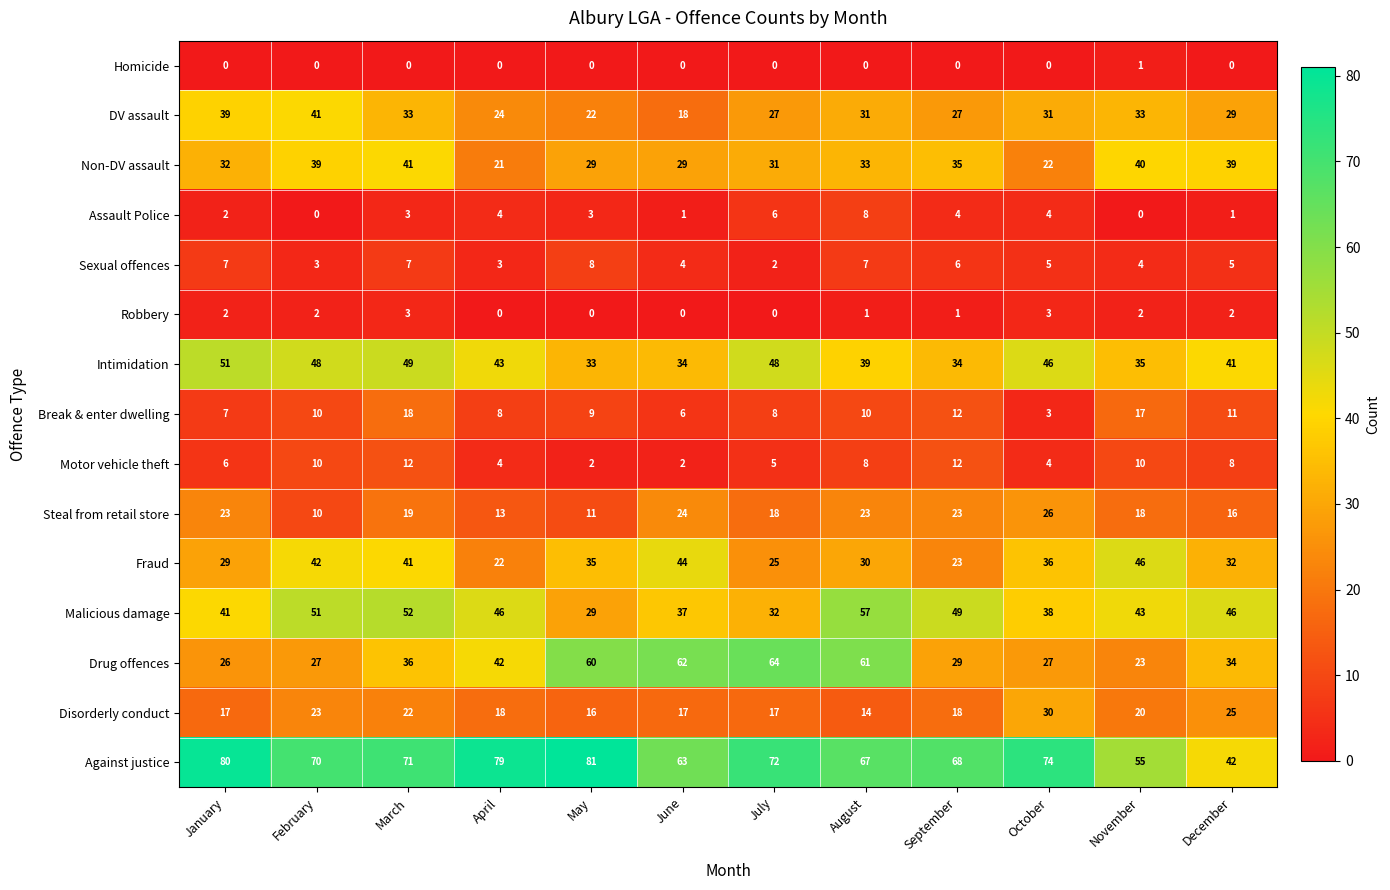

At December, list the series in order from smallest to largest.

Homicide, Assault Police, Robbery, Sexual offences, Motor vehicle theft, Break & enter dwelling, Steal from retail store, Disorderly conduct, DV assault, Fraud, Drug offences, Non-DV assault, Intimidation, Against justice, Malicious damage